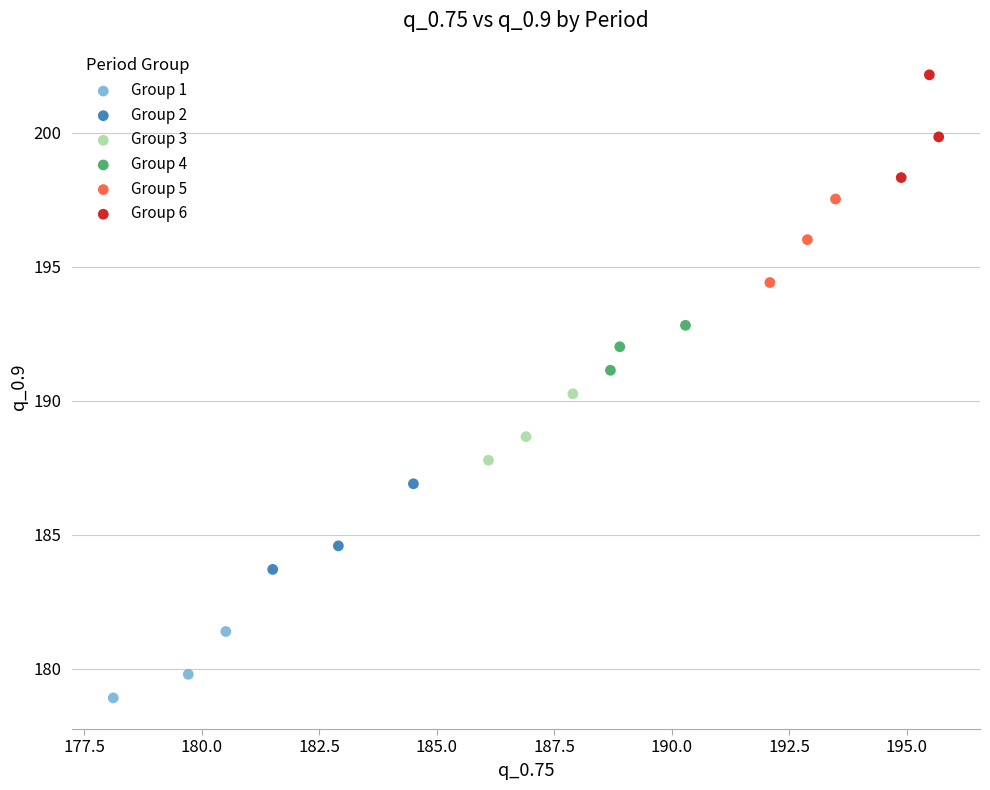

What are all the series names shown in the legend?

Group 1, Group 2, Group 3, Group 4, Group 5, Group 6